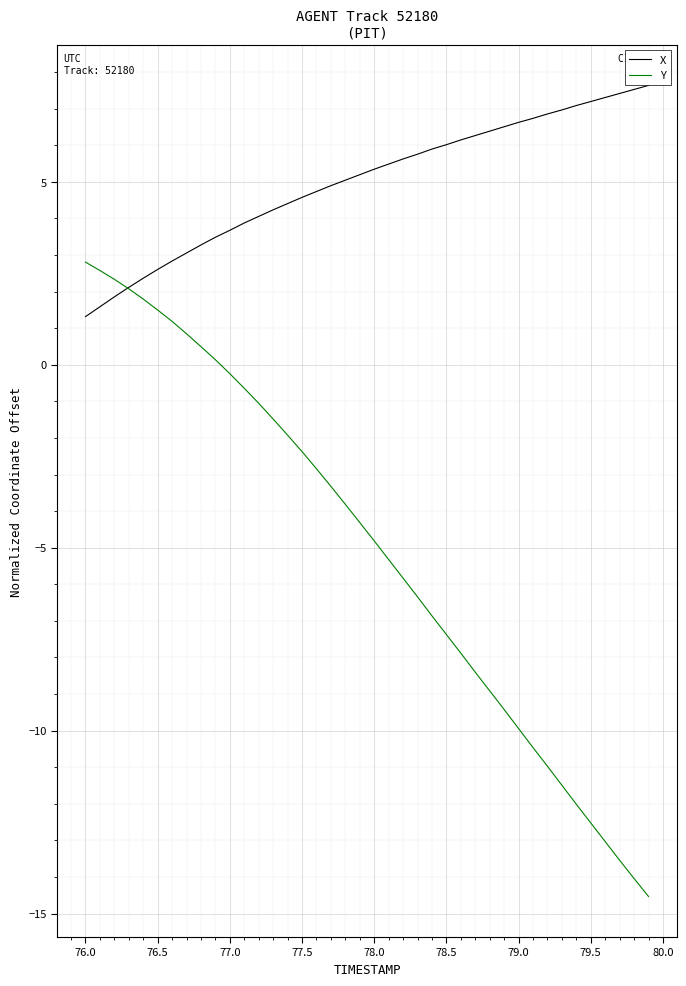

Which series has the largest total across all categories?

X